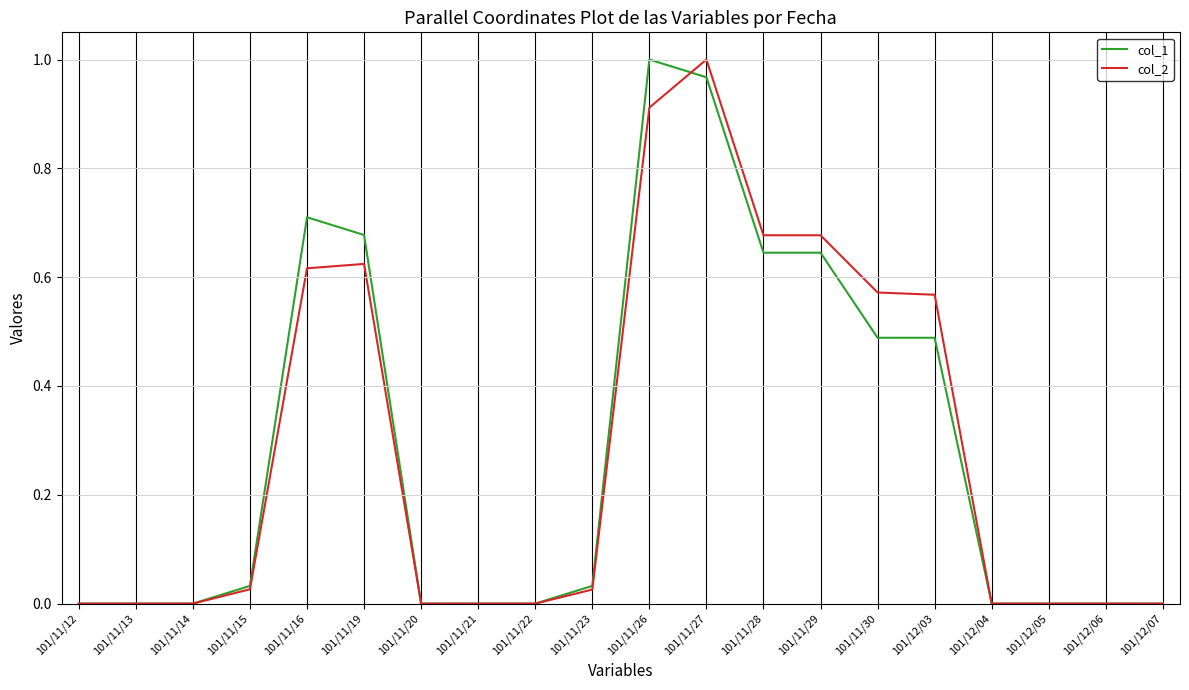

Is the value of col_2 at 101/11/26 greater than the value of col_1 at 101/11/23?

Yes